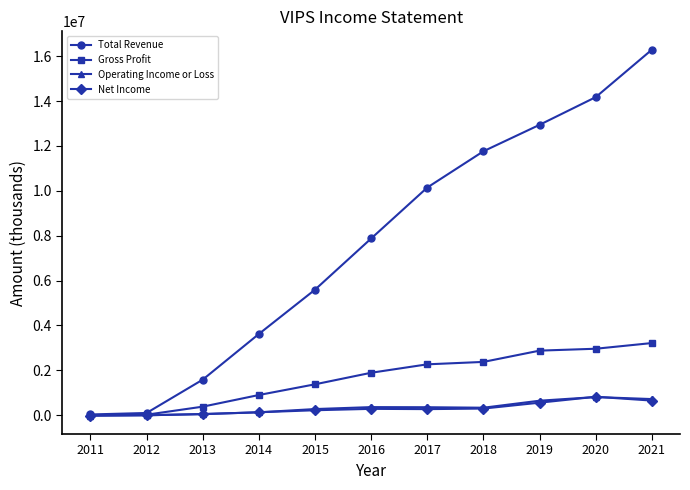

What is the sum of all Gross Profit values?

18282200